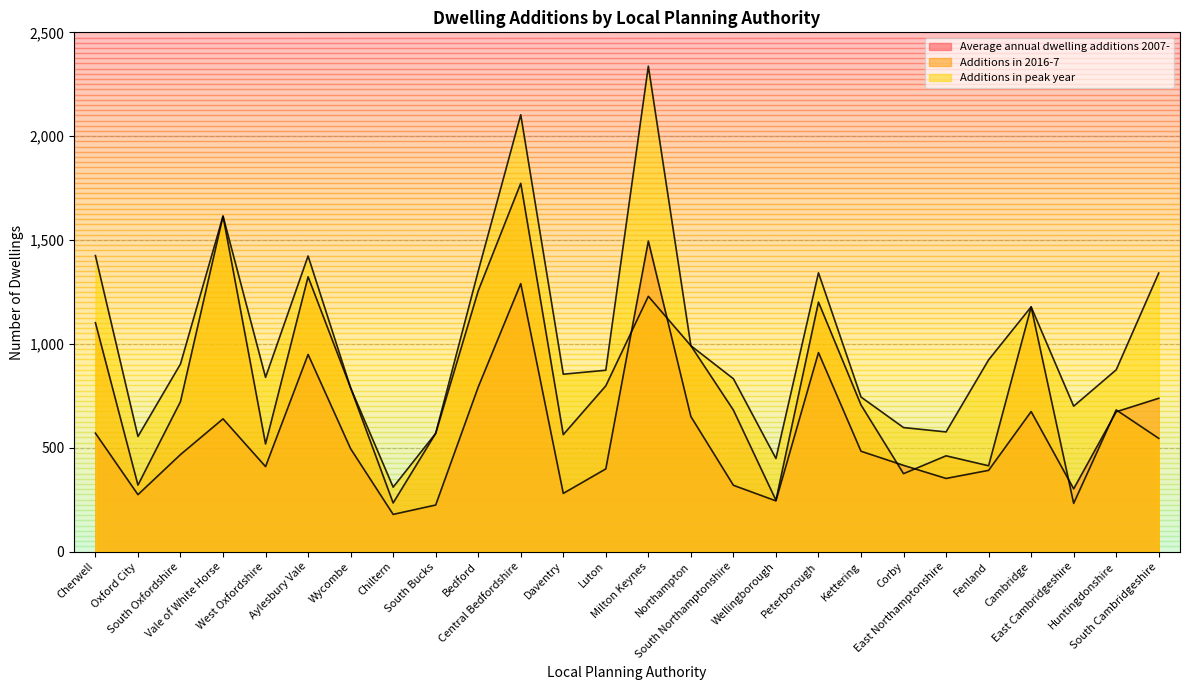

Reading left to right, extract all data points from this chart.

Average annual dwelling additions 2007-: Cherwell=570	Oxford City=274	South Oxfordshire=467	Vale of White Horse=639	West Oxfordshire=409	Aylesbury Vale=949	Wycombe=495	Chiltern=179	South Bucks=224	Bedford=792	Central Bedfordshire=1290	Daventry=280	Luton=398	Milton Keynes=1495	Northampton=650	South Northamptonshire=319	Wellingborough=244	Peterborough=958	Kettering=483	Corby=415	East Northamptonshire=352	Fenland=391	Cambridge=674	East Cambridgeshire=302	Huntingdonshire=673	South Cambridgeshire=738
Additions in 2016-7: Cherwell=1102	Oxford City=320	South Oxfordshire=722	Vale of White Horse=1615	West Oxfordshire=518	Aylesbury Vale=1323	Wycombe=788	Chiltern=234	South Bucks=569	Bedford=1255	Central Bedfordshire=1773	Daventry=563	Luton=798	Milton Keynes=1229	Northampton=991	South Northamptonshire=681	Wellingborough=247	Peterborough=1201	Kettering=706	Corby=375	East Northamptonshire=461	Fenland=413	Cambridge=1178	East Cambridgeshire=232	Huntingdonshire=682	South Cambridgeshire=545
Additions in peak year: Cherwell=1425	Oxford City=554	South Oxfordshire=903	Vale of White Horse=1615	West Oxfordshire=839	Aylesbury Vale=1423	Wycombe=788	Chiltern=310	South Bucks=569	Bedford=1350	Central Bedfordshire=2103	Daventry=854	Luton=873	Milton Keynes=2337	Northampton=991	South Northamptonshire=832	Wellingborough=448	Peterborough=1342	Kettering=744	Corby=597	East Northamptonshire=576	Fenland=923	Cambridge=1178	East Cambridgeshire=700	Huntingdonshire=875	South Cambridgeshire=1341